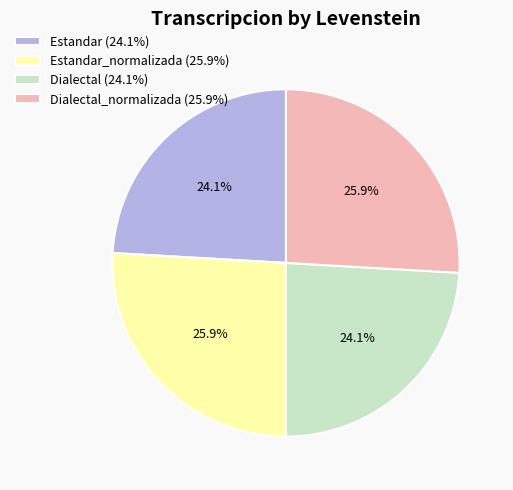

What portion of the pie excludes Estandar_normalizada (25.9%)?

74.1%